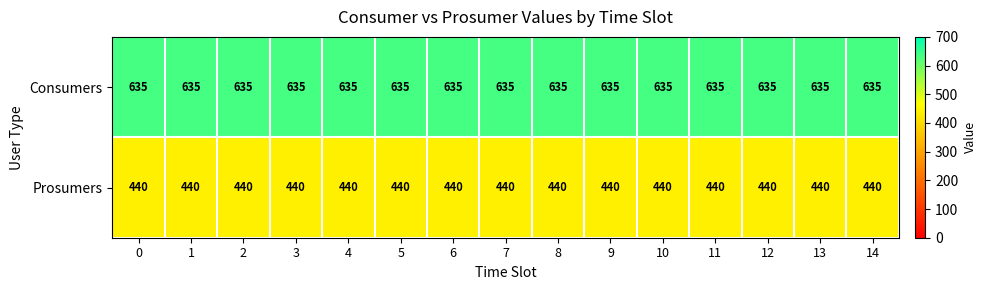

List the series in order of their peak value, highest first.

Consumers, Prosumers